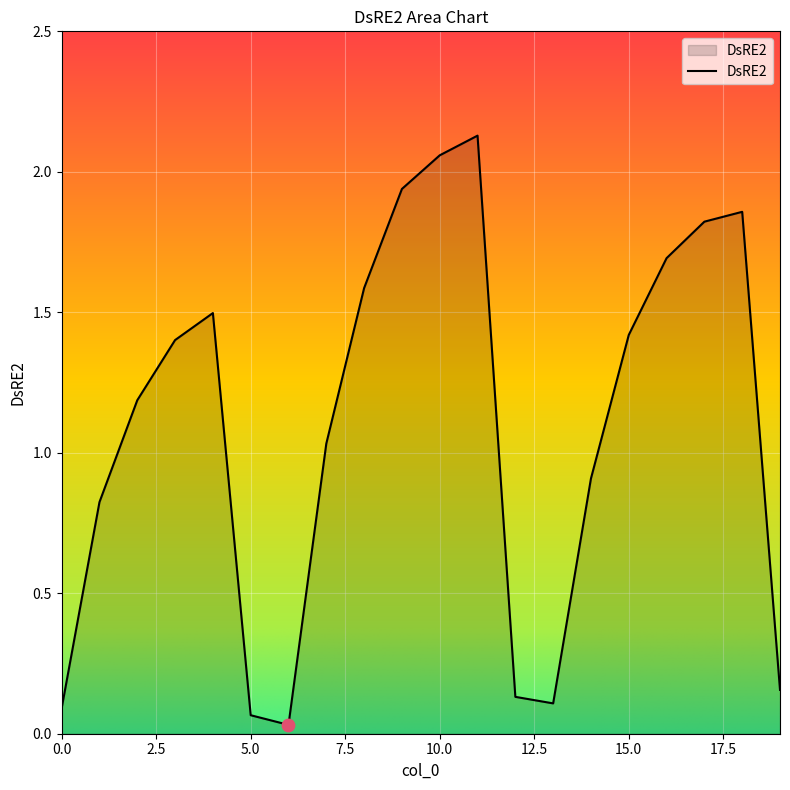

Does the chart have visible grid lines?

Yes